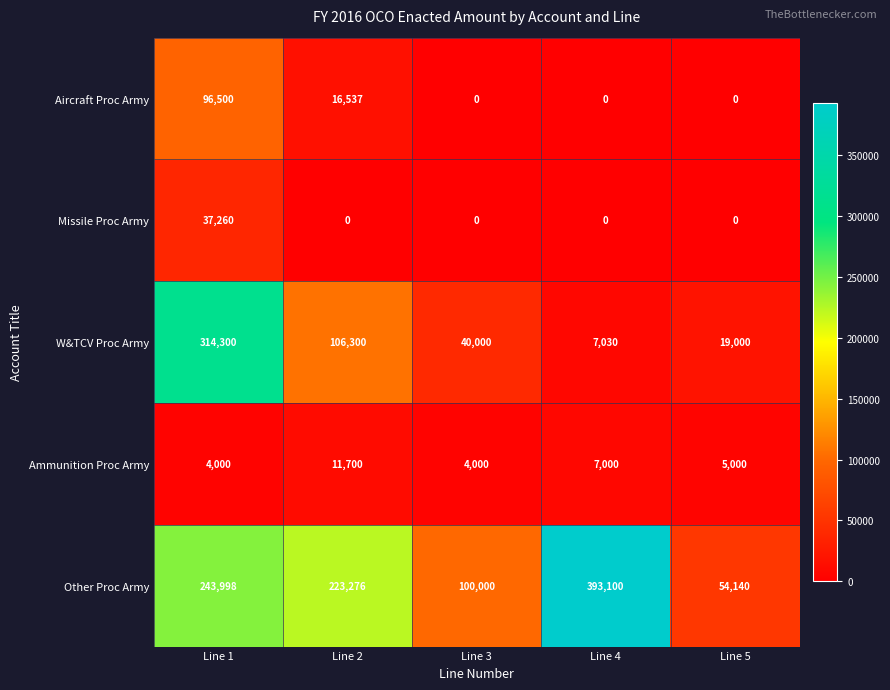

What is the approximate value of Other Proc Army at Line 1?

243998